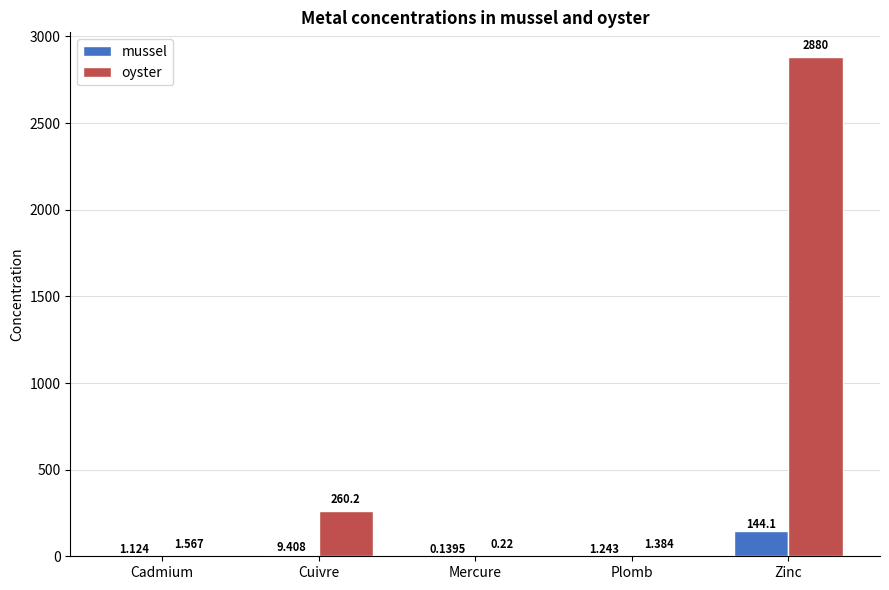

Which series has the largest total across all categories?

oyster